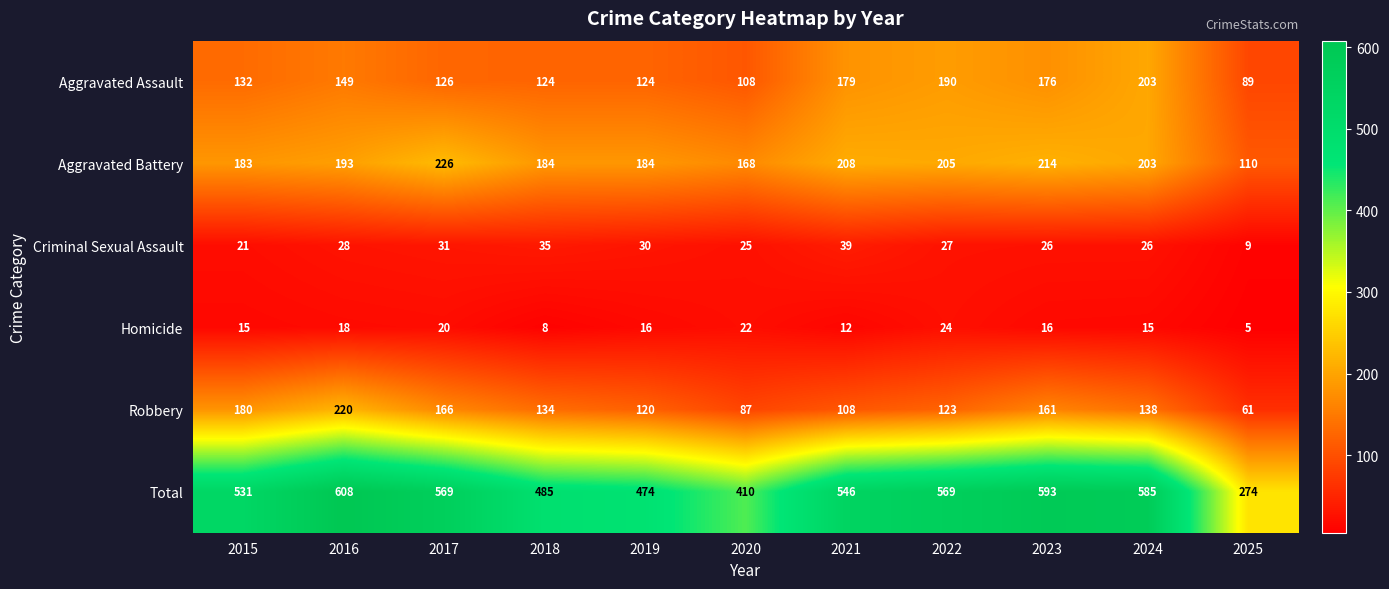

How many distinct data groups are displayed?

6